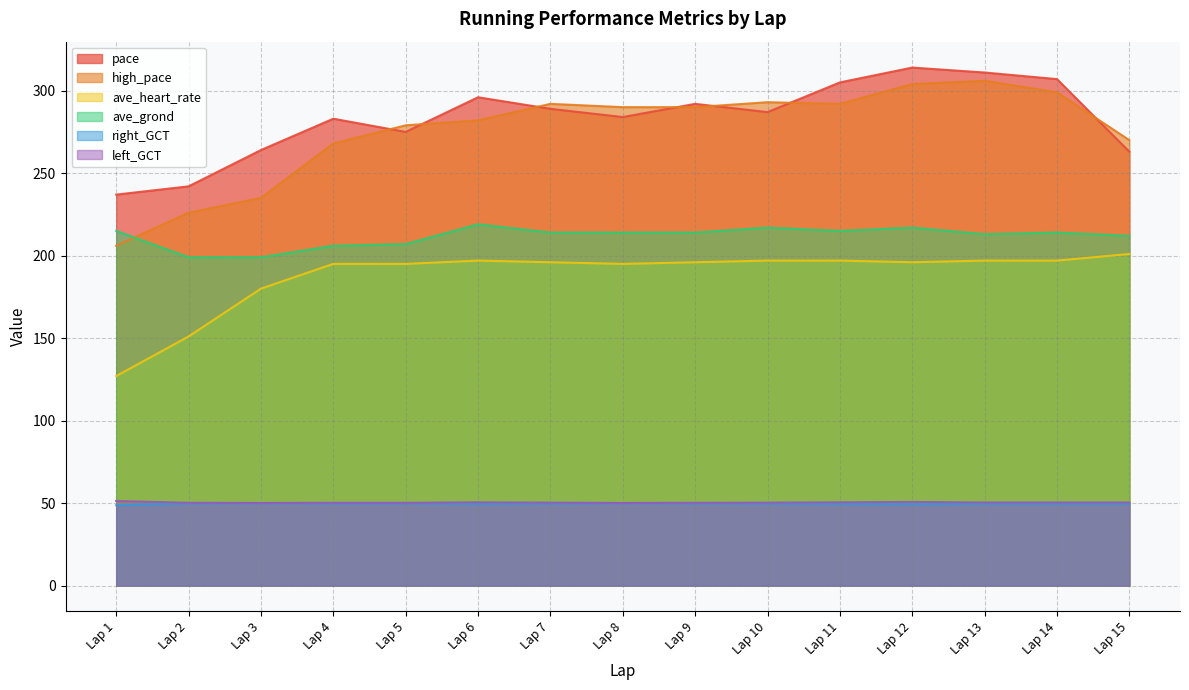

How many data points in right_GCT are above 49?

14